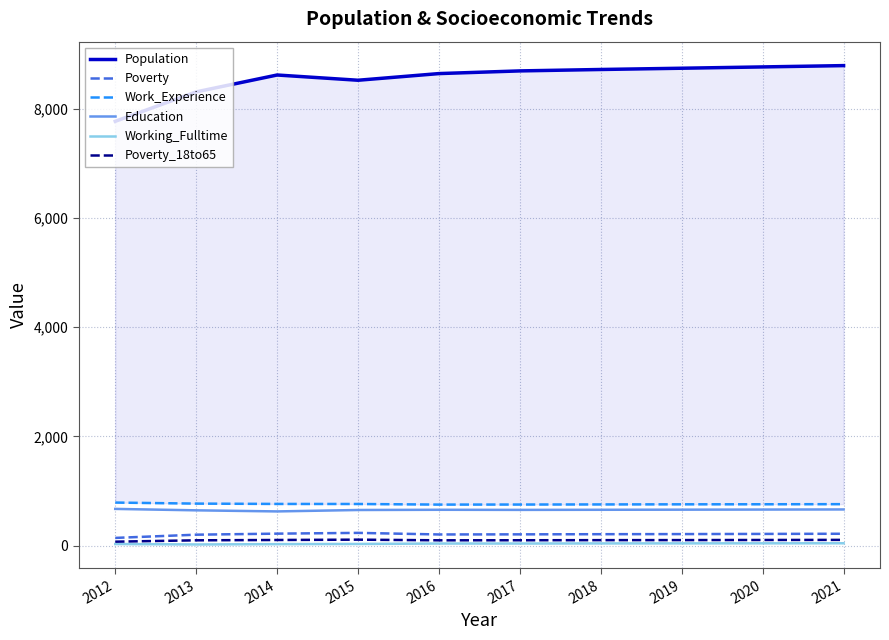

At which label does Work_Experience reach its peak?

2012